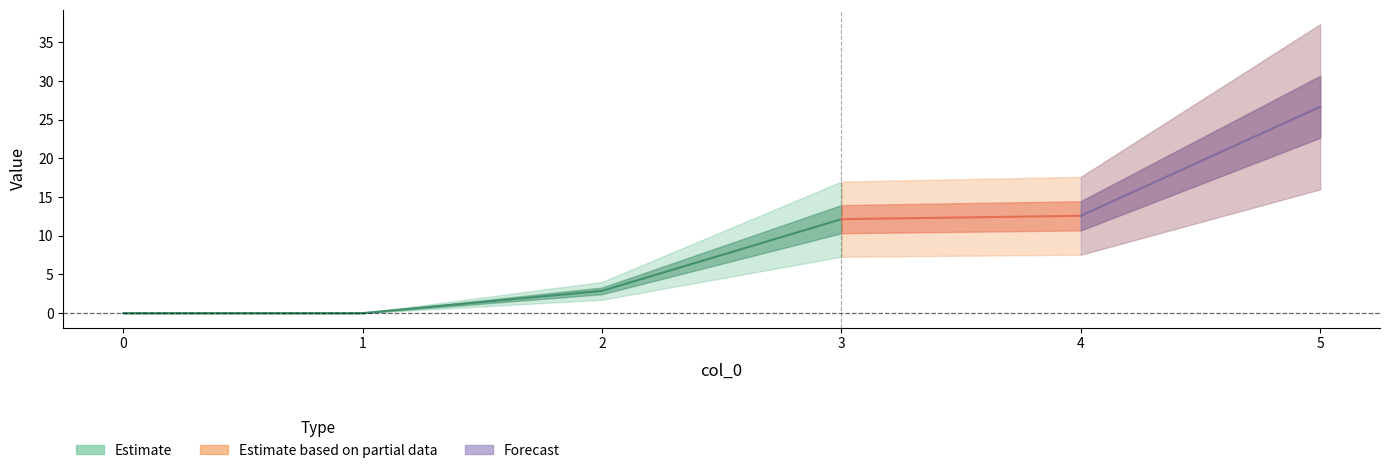

True or false: 2 and 6 cross at least once.

False